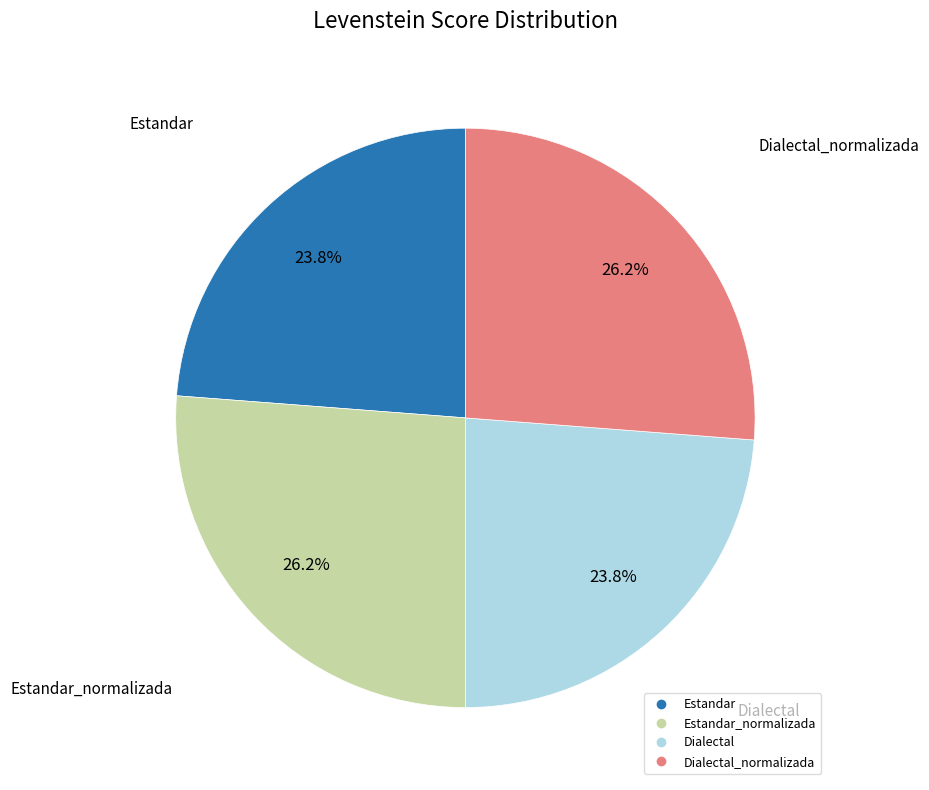

Does any single category account for the majority?

No